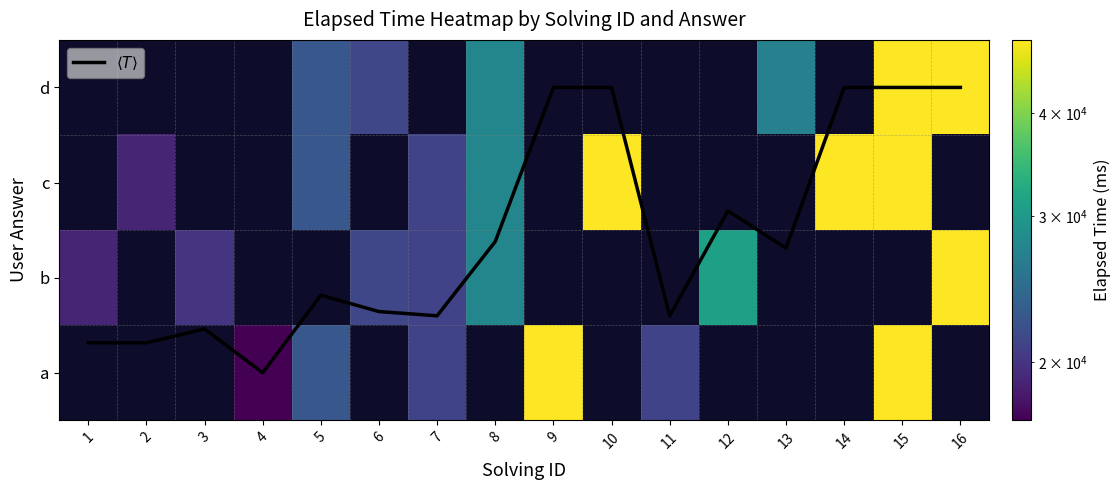

At which label does a reach its peak?

9